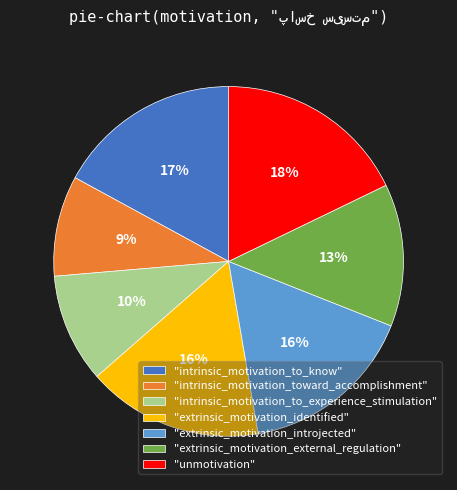

What is the ratio of the value at "intrinsic_motivation_to_experience_stimulation" to the value at "extrinsic_motivation_external_regulation"?

0.8